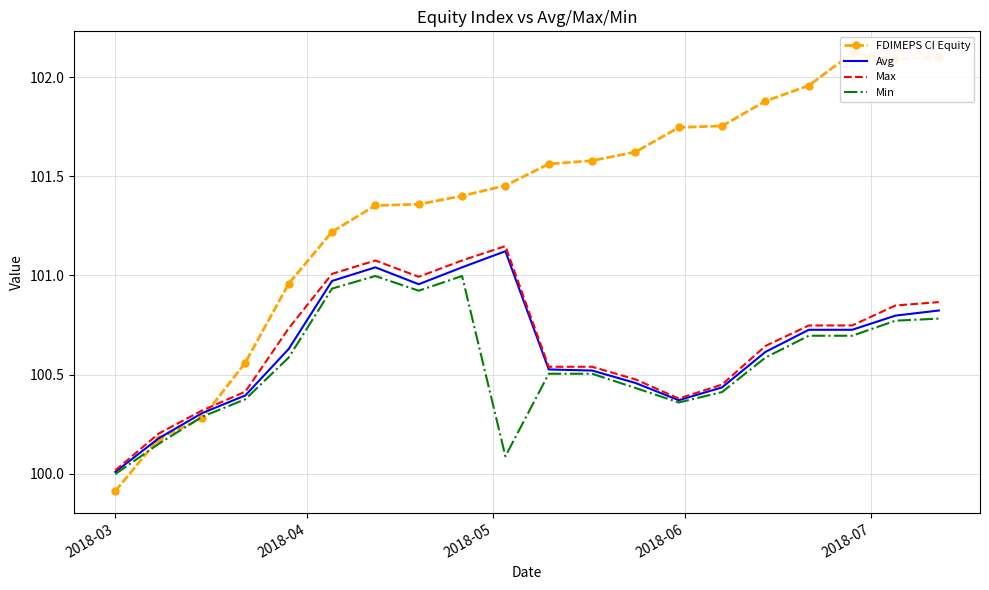

What is the average value of the FDIMEPS CI Equity series?

101.4